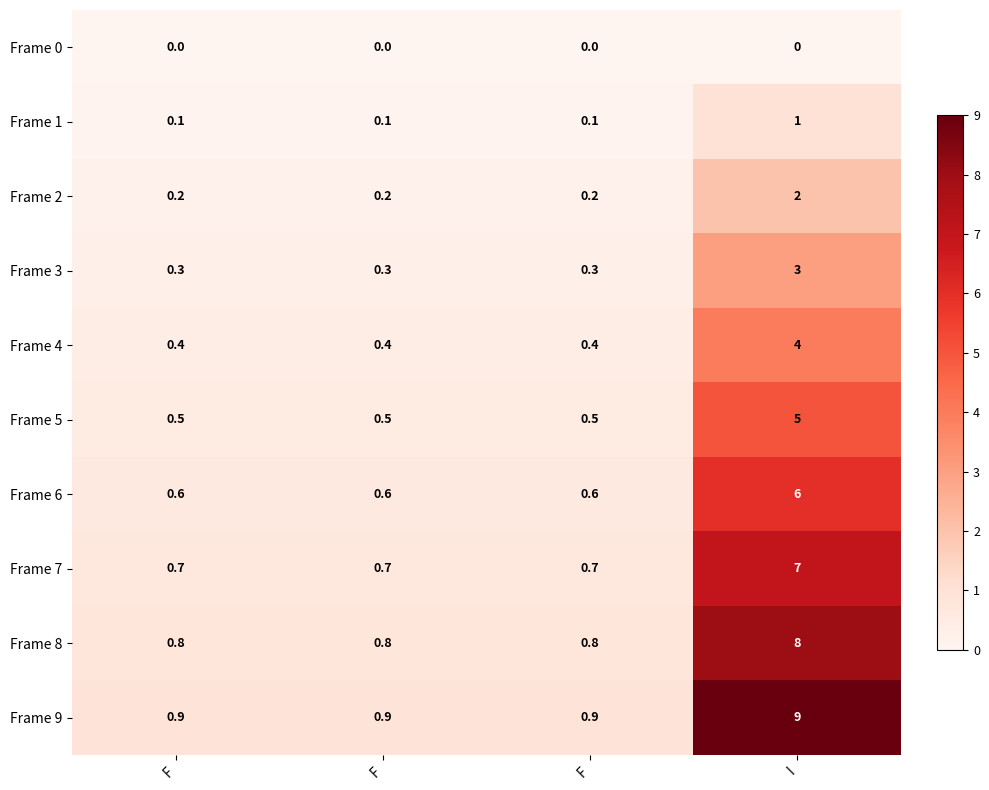

How many data points does each series have?

4